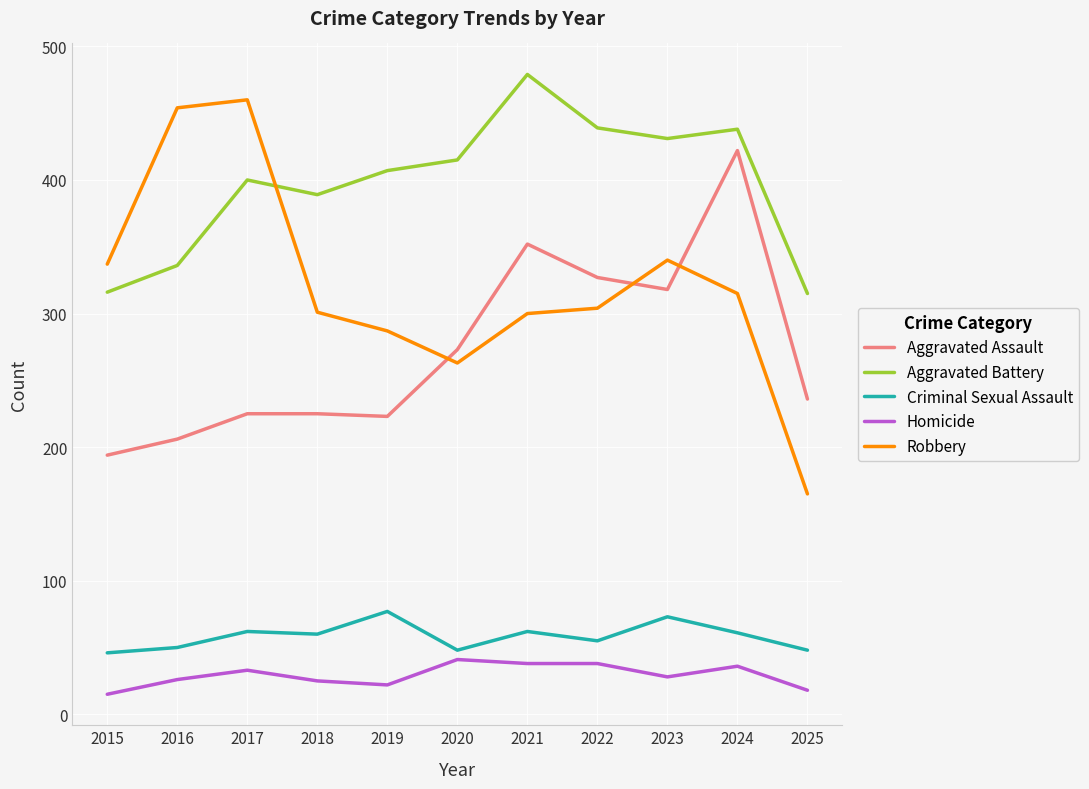

Where do Robbery and Aggravated Battery first cross each other?

2017 and 2018